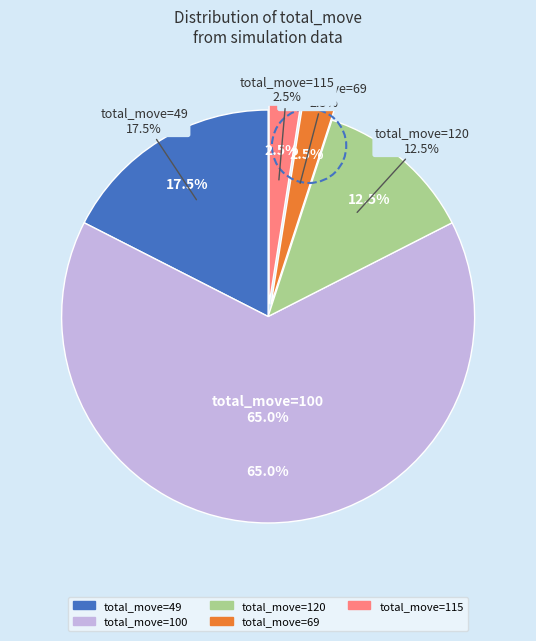

How many slices are in this pie chart?

5